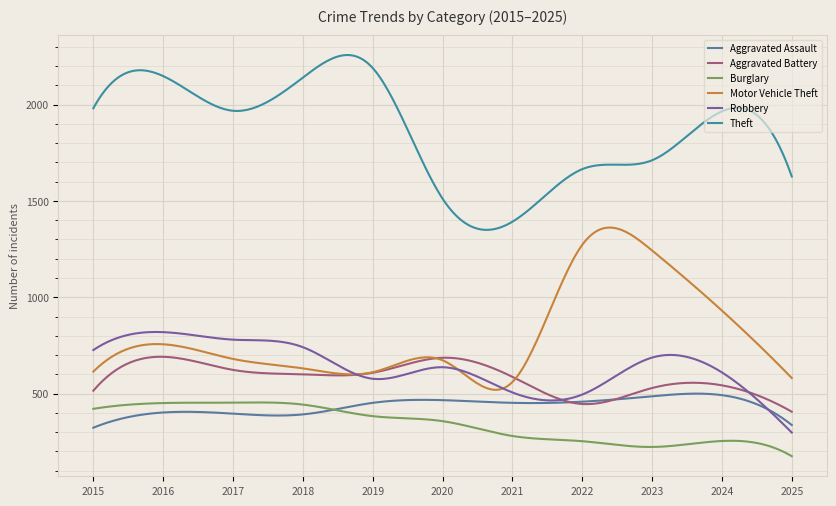

How many lines are shown in the chart?

6